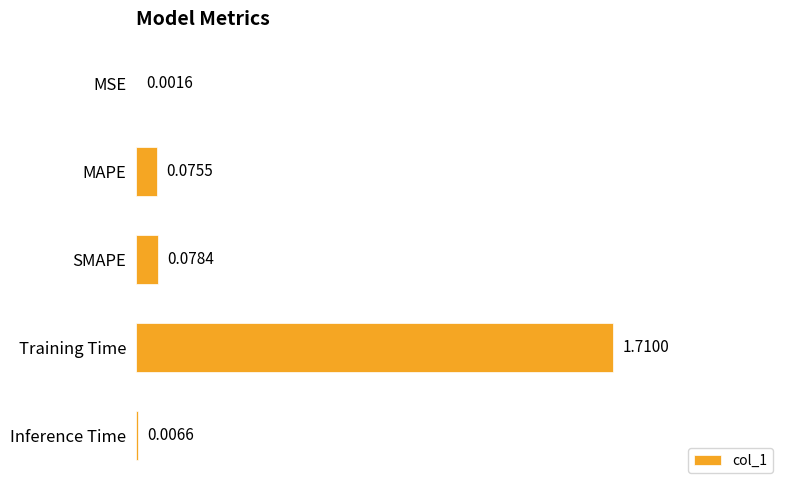

Between MSE and SMAPE, which is larger?

SMAPE